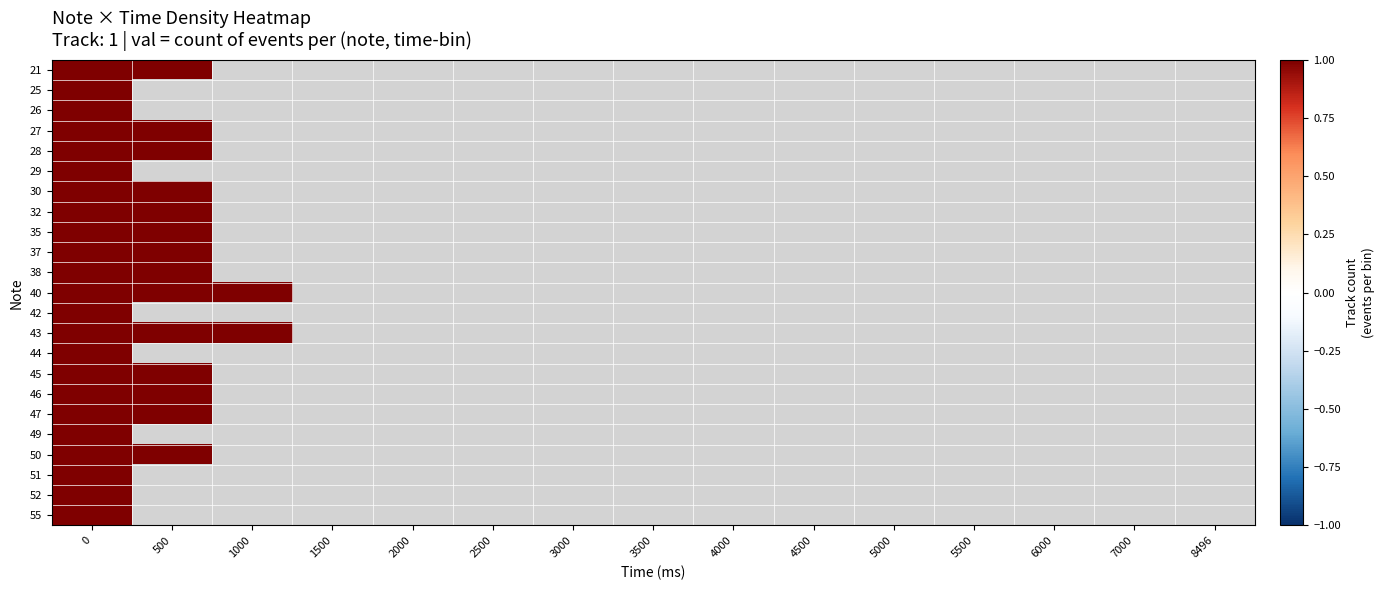

Is it true that 51 equals -1 at 12?

False